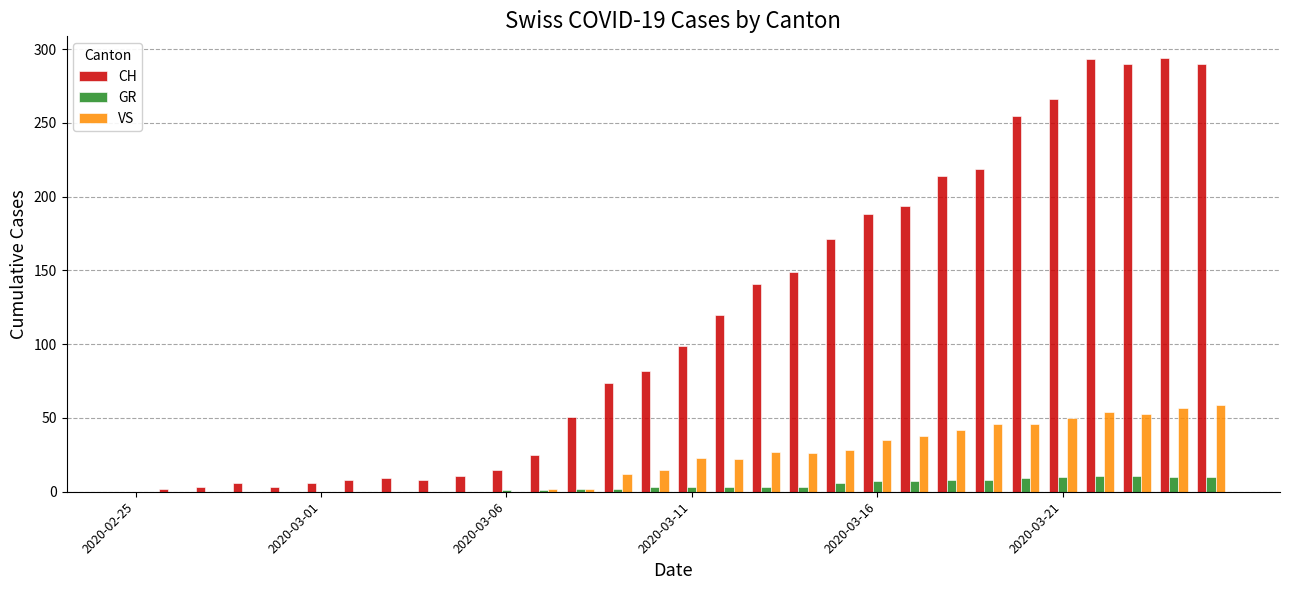

How many data points does each series have?

30